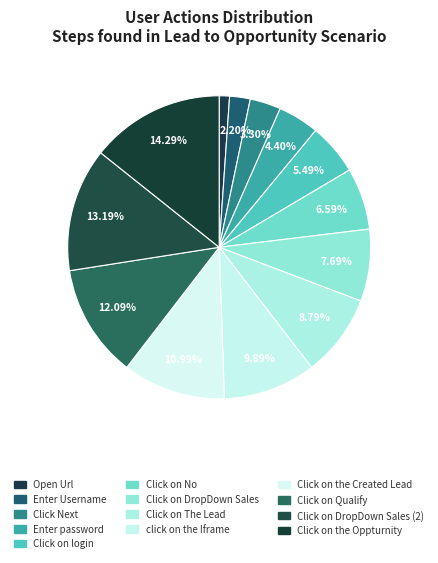

What percentage do Click on Qualify and Click Next together represent?

15.4%